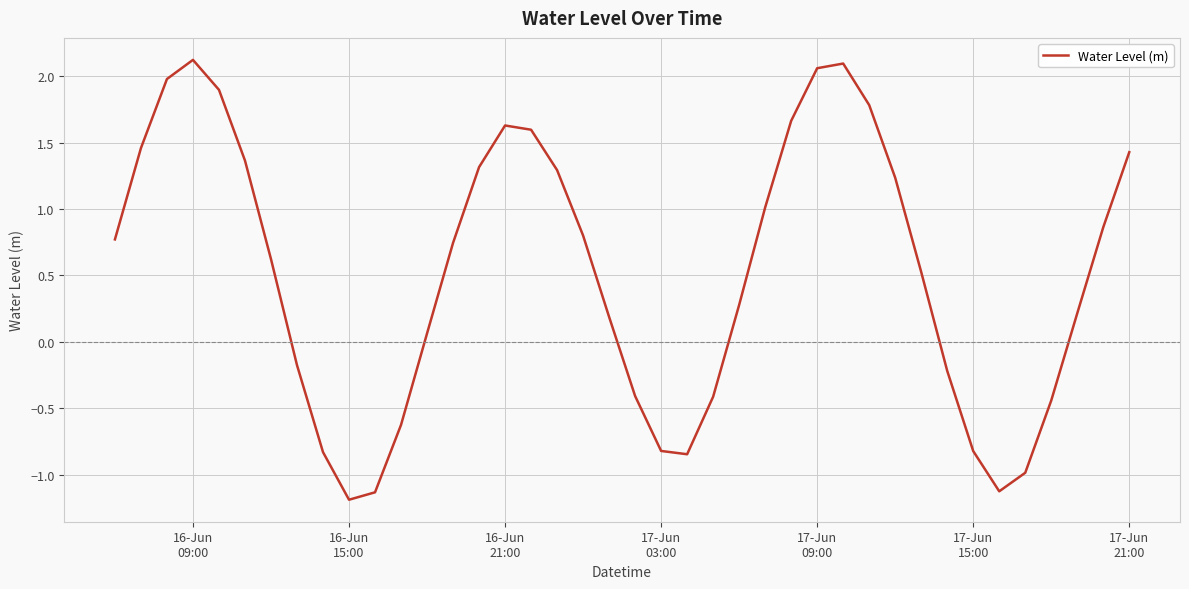

What is the minimum value shown in the chart?

-1.2